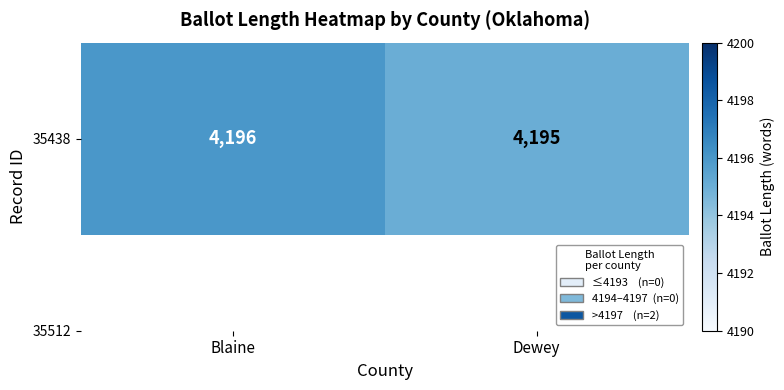

List the labels in order of value, largest first.

Blaine, Dewey